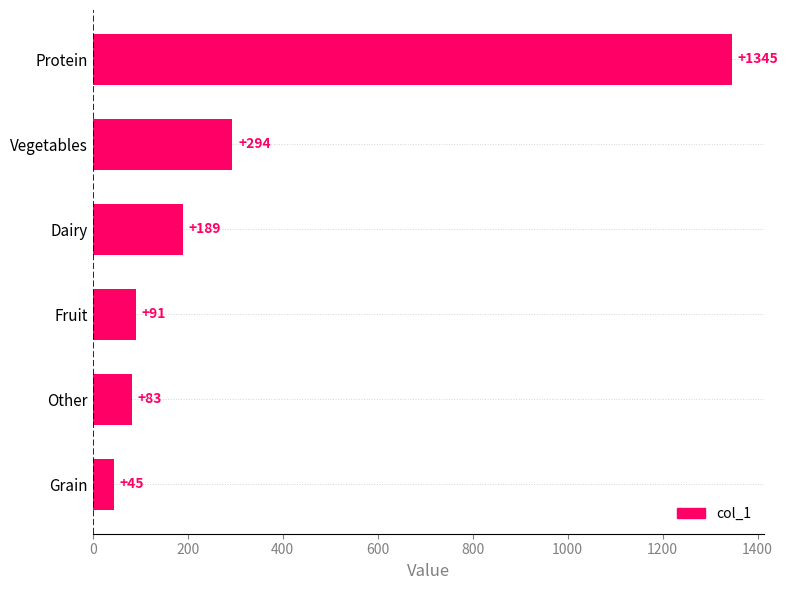

Reading bottom to top, list all the values displayed in this chart.

45	83	91	189	294	1345